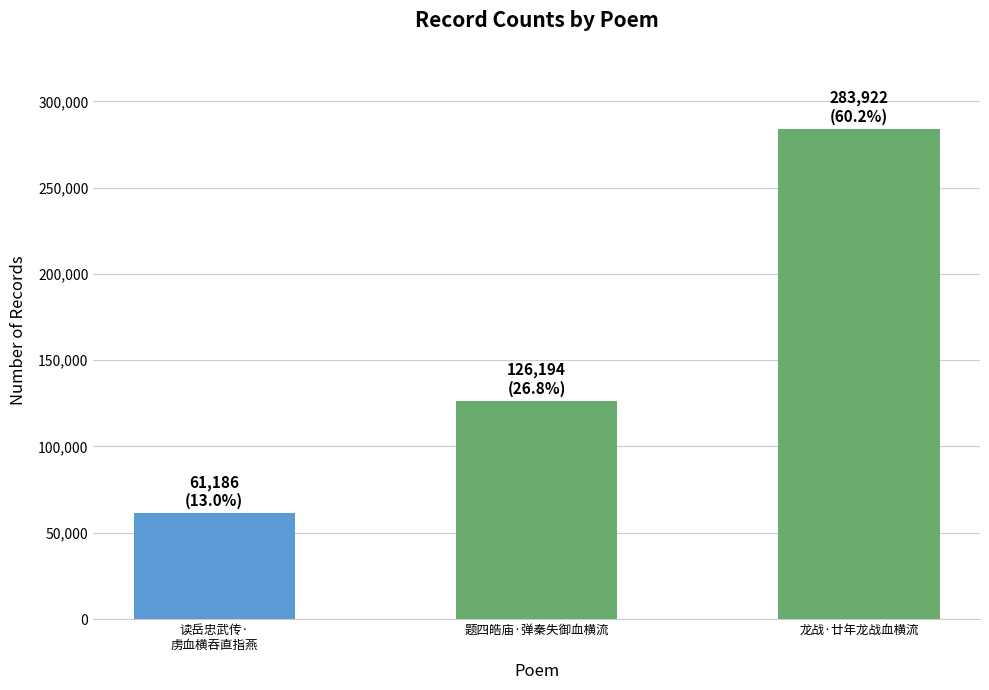

How many data points are less than 126194?

1